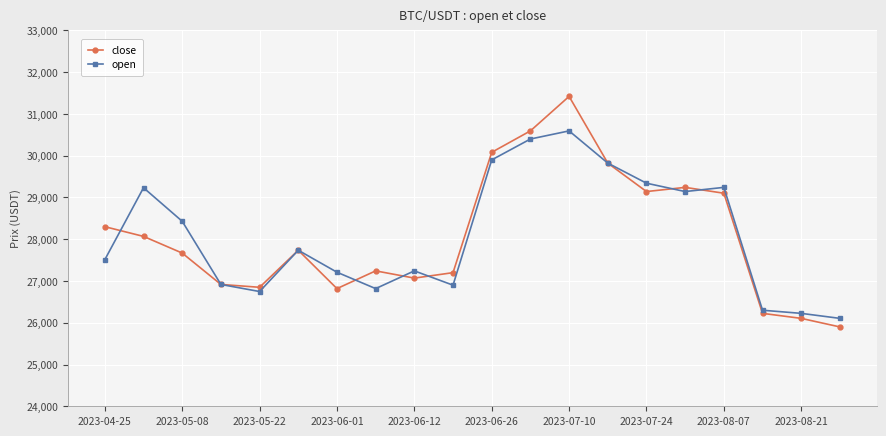

What is the minimum value for close?

25900.0